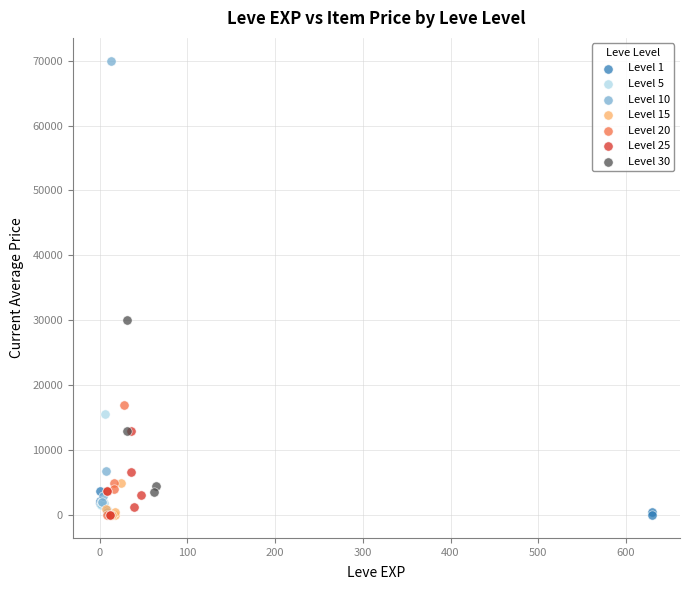

Which series has the largest Y range (max minus min)?

Level 10